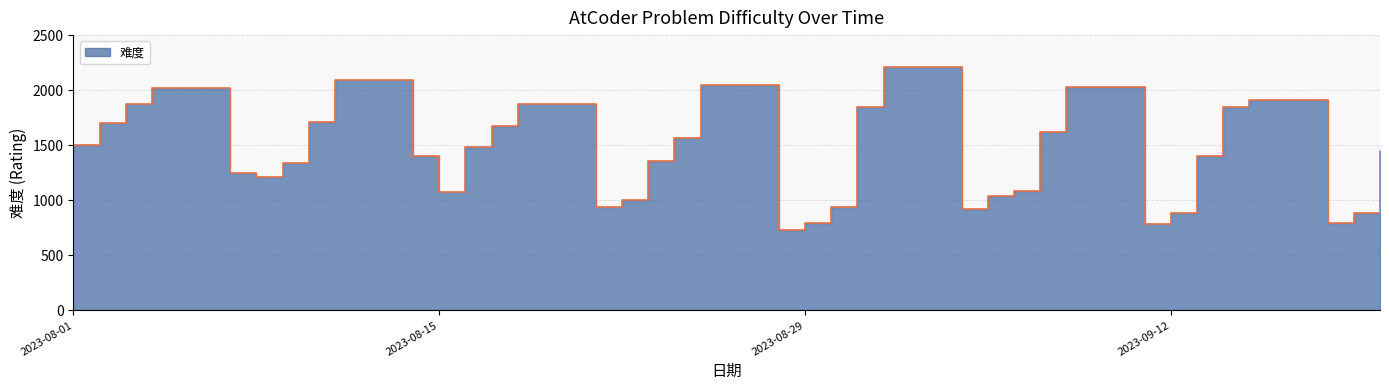

Rank the categories by value from highest to lowest.

2023-09-01, 2023-08-11, 2023-08-25, 2023-09-08, 2023-08-04, 2023-09-15, 2023-08-18, 2023-08-03, 2023-08-31, 2023-09-14, 2023-08-10, 2023-08-02, 2023-08-17, 2023-09-07, 2023-08-24, 2023-08-01, 2023-08-16, 2023-09-20, 2023-09-13, 2023-08-14, 2023-08-23, 2023-08-09, 2023-08-07, 2023-08-08, 2023-09-06, 2023-08-15, 2023-09-05, 2023-08-22, 2023-08-21, 2023-08-30, 2023-09-04, 2023-09-19, 2023-09-12, 2023-09-18, 2023-08-29, 2023-09-11, 2023-08-28